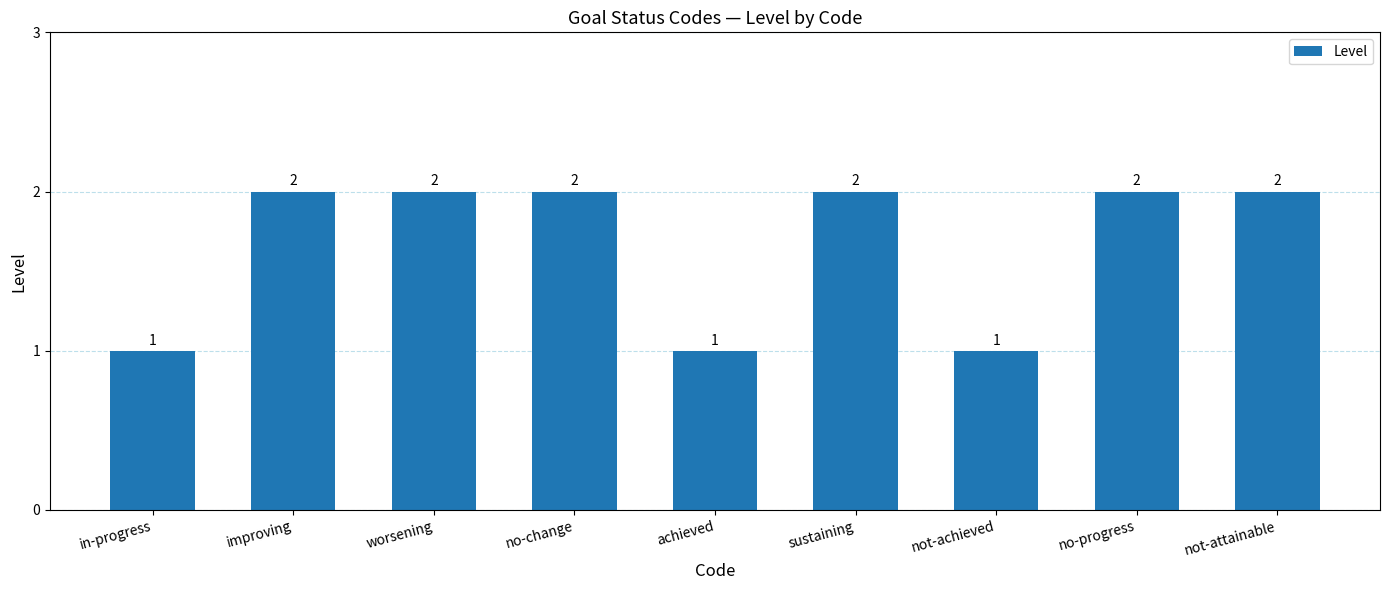

The value at no-progress is 3. True or false?

False